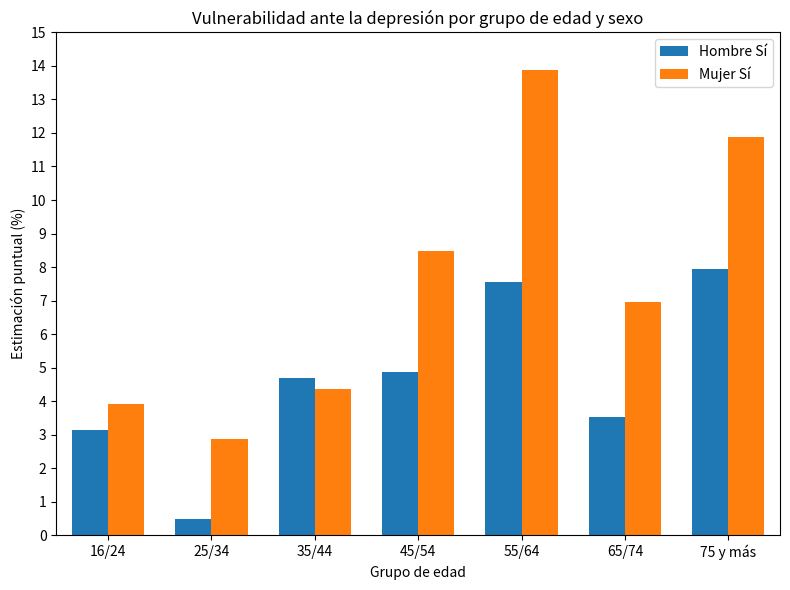

Which series has the largest total across all categories?

Mujer Sí